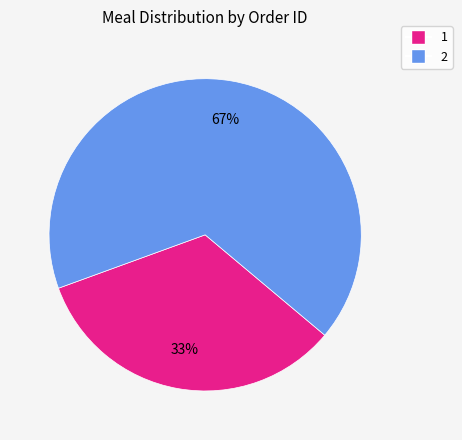

What is the majority slice?

2